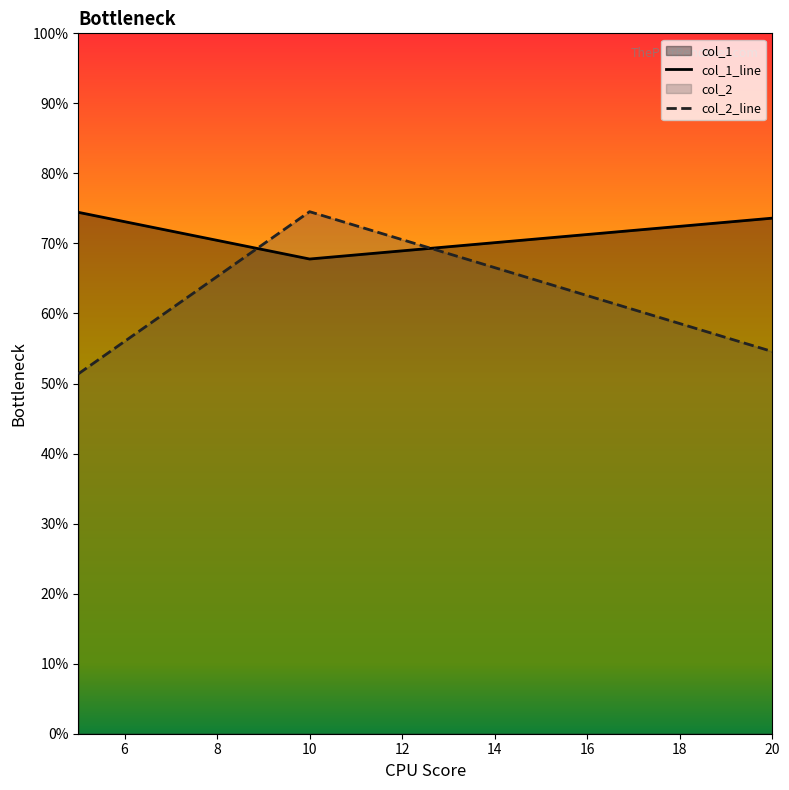

What is the value of the col_1 point at the 1st from the left?

0.7